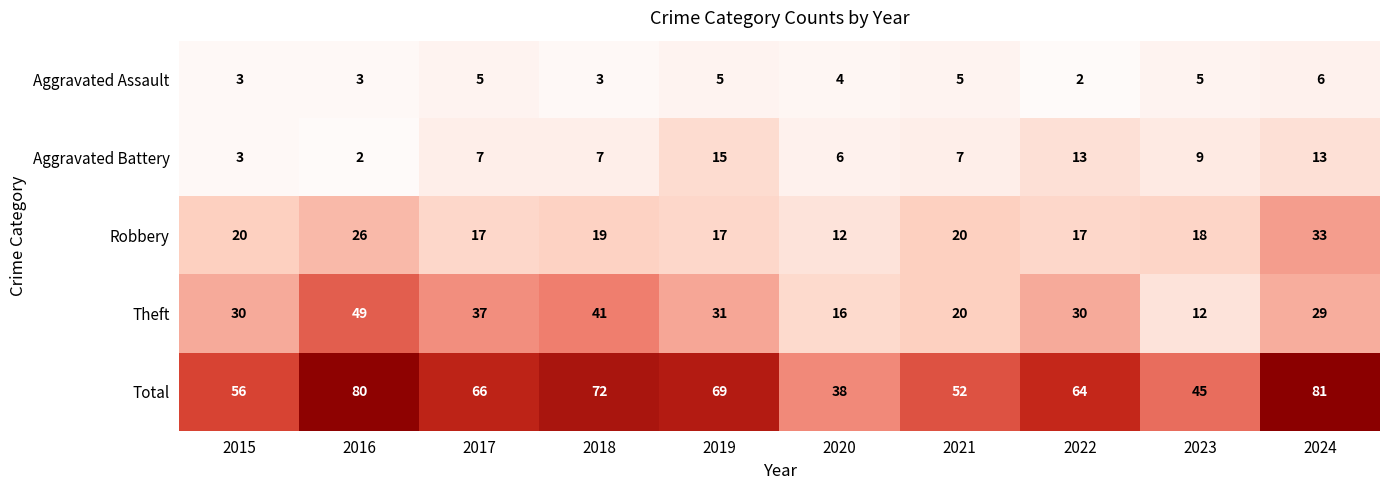

Where does the Total series first go above 66?

2016